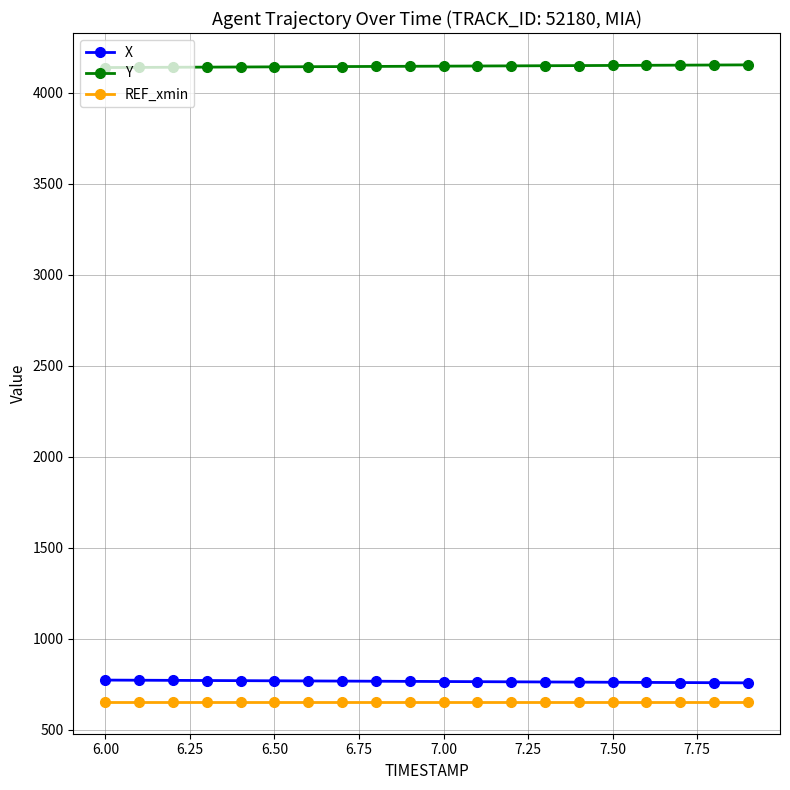

What is the average value of the Y series?

4144.5